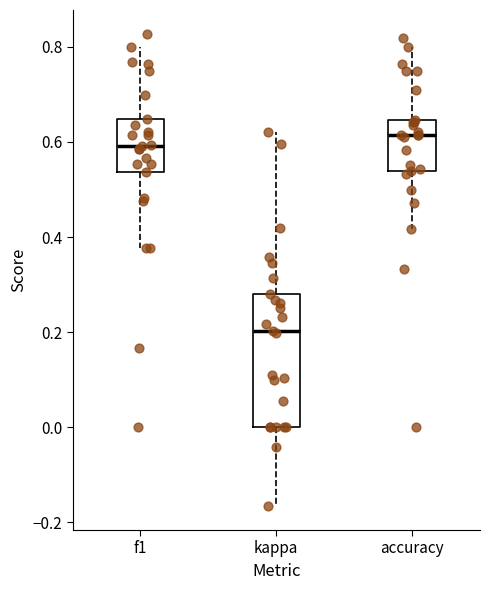

Where does the upper whisker of the box for accuracy end on the y-axis? The values are not printed on the chart, so give them approximately, as read against the axis.

0.80